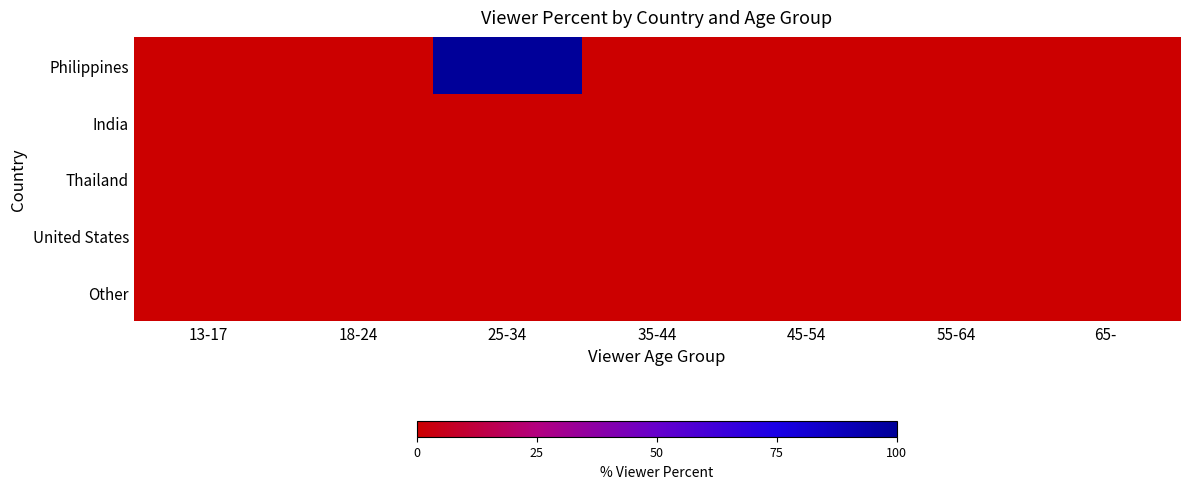

Rank the series by their maximum value, from highest to lowest.

Philippines, India, Thailand, United States, Other